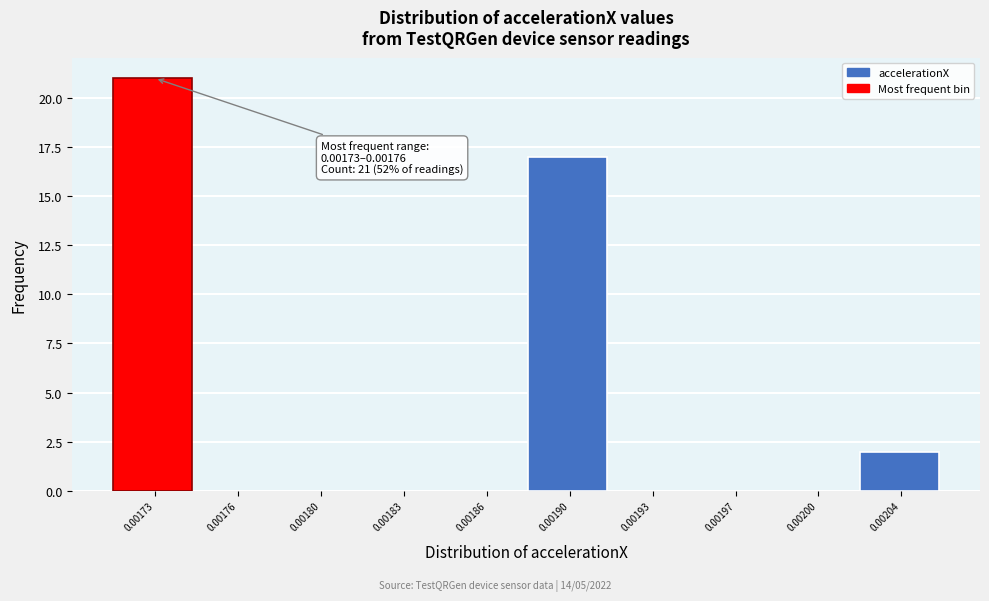

Reading right to left, extract all data points from this chart.

0.00204=2	0.00200=0	0.00197=0	0.00193=0	0.00190=17	0.00186=0	0.00183=0	0.00180=0	0.00176=0	0.00173=21